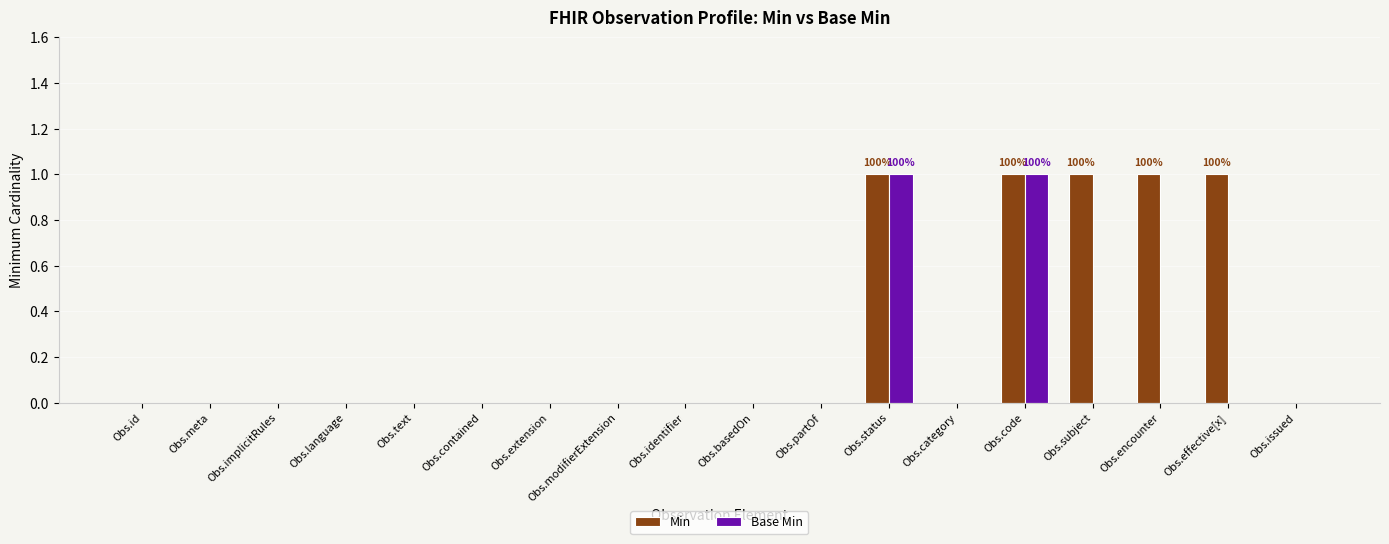

The value of Base Min at Obs.meta is 0. True or false?

True